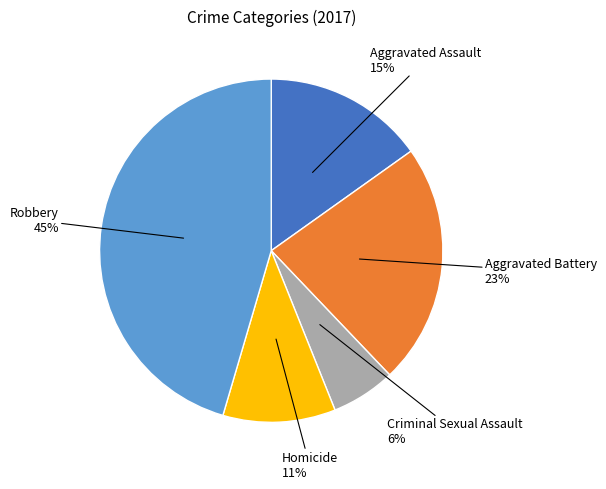

Is there any slice that represents more than half of the pie?

No